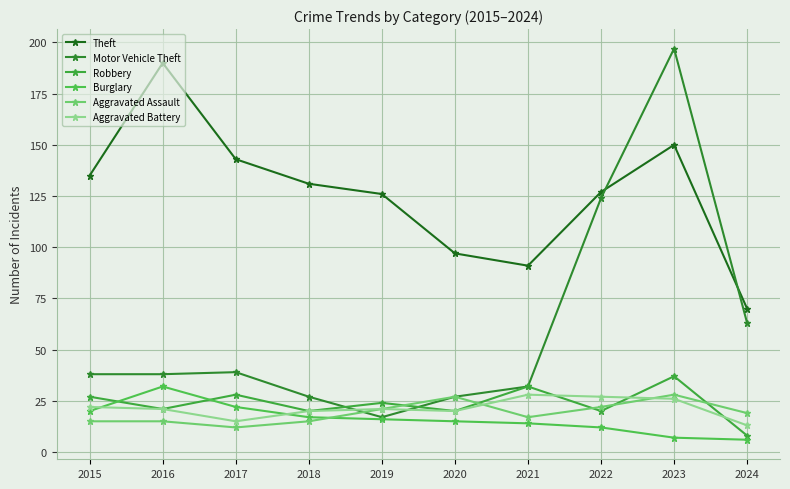

What is the total value across all series at 2017?

259